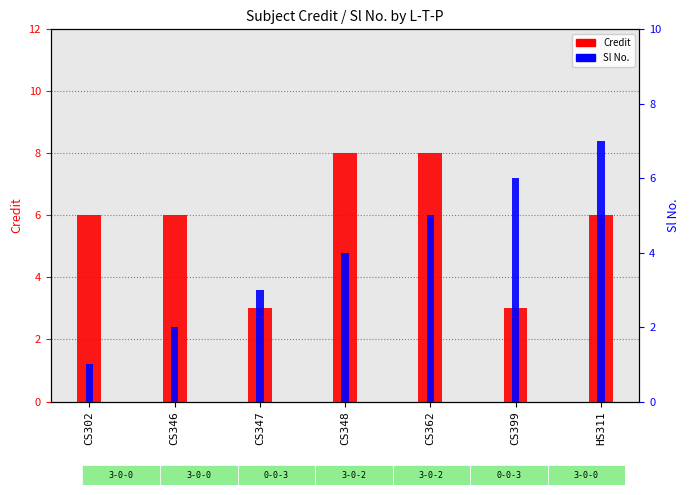

How many data points in Credit are above 6?

2